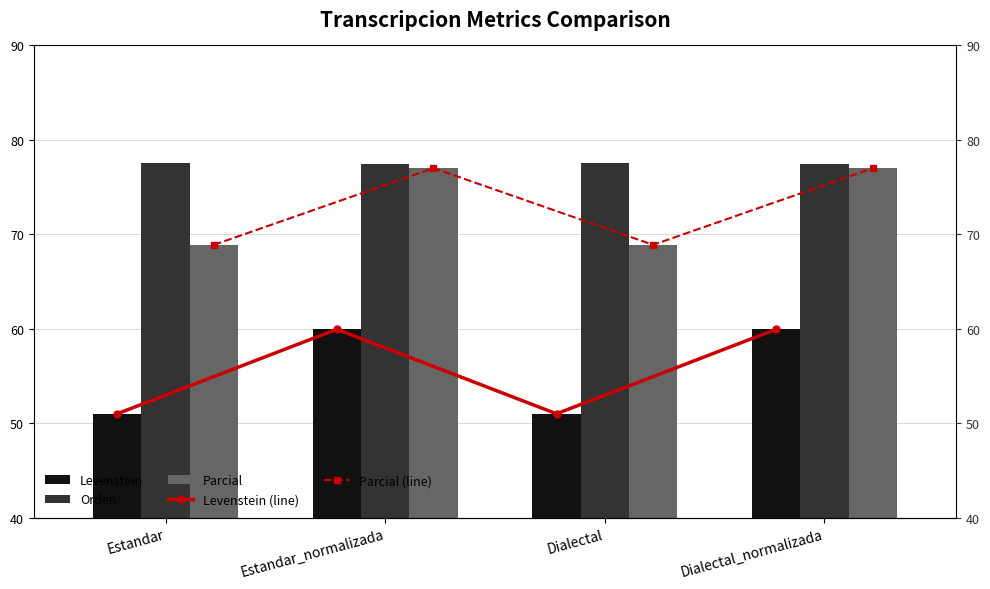

What is the approximate value of Levenstein at Dialectal_normalizada?

59.9